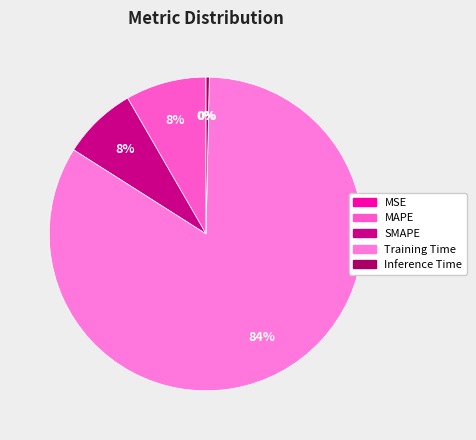

Which slice is the smallest?

MSE